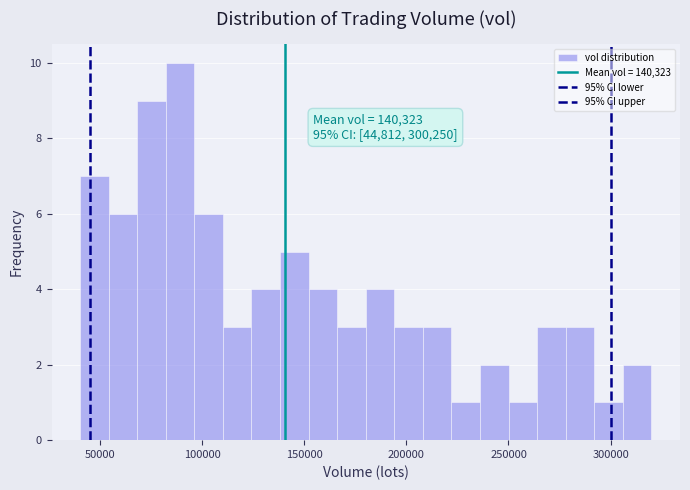

Around what value on the x-axis is the tallest bar? Give the approximate position of its centre, as read against the axis.

90000